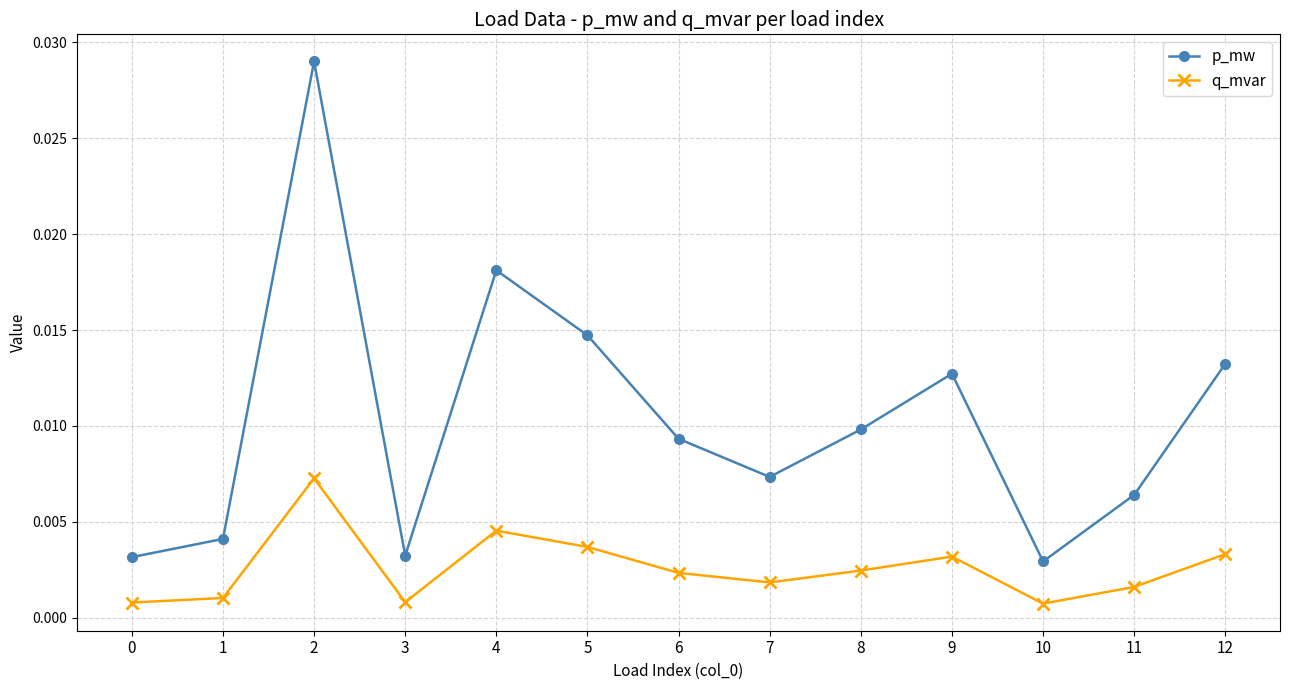

What are all the series names shown in the legend?

p_mw, q_mvar